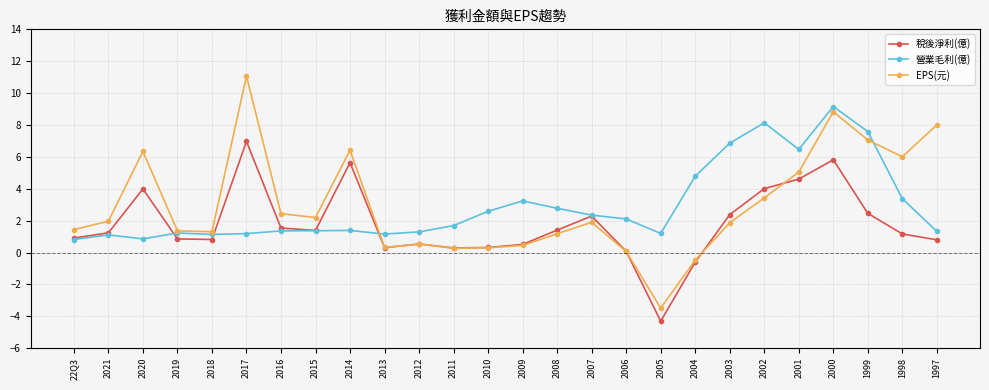

Which category has the highest value across all series?

2017